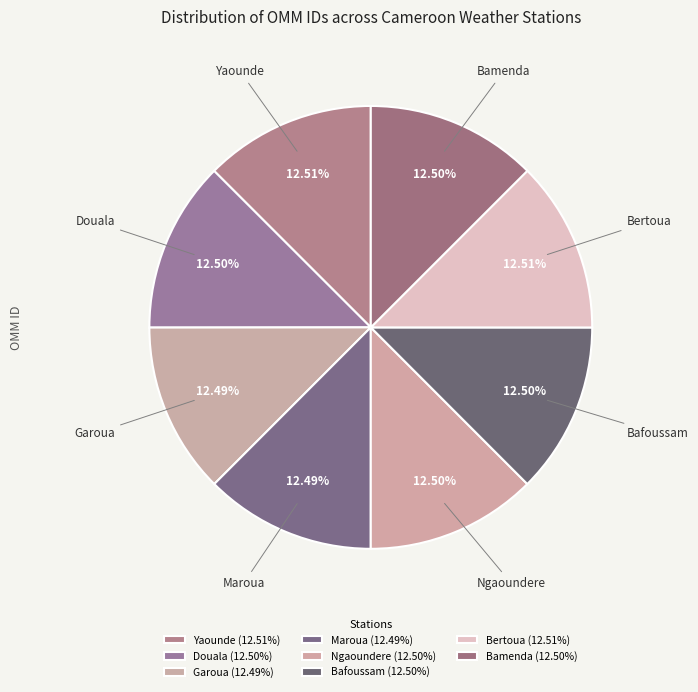

Combined, do Douala and Bertoua account for over 50%?

No